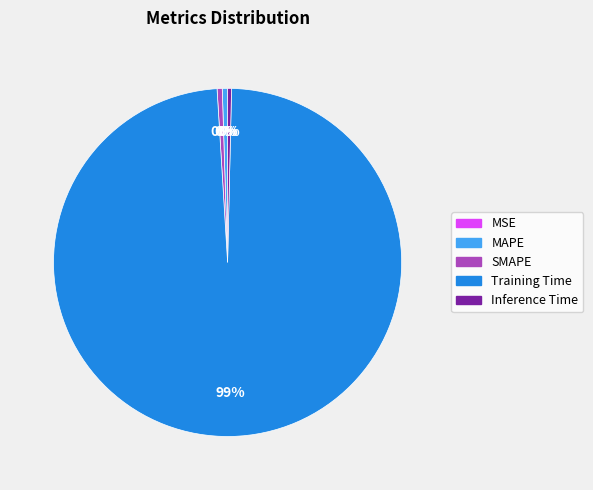

Does MAPE account for over 50% of the chart?

No